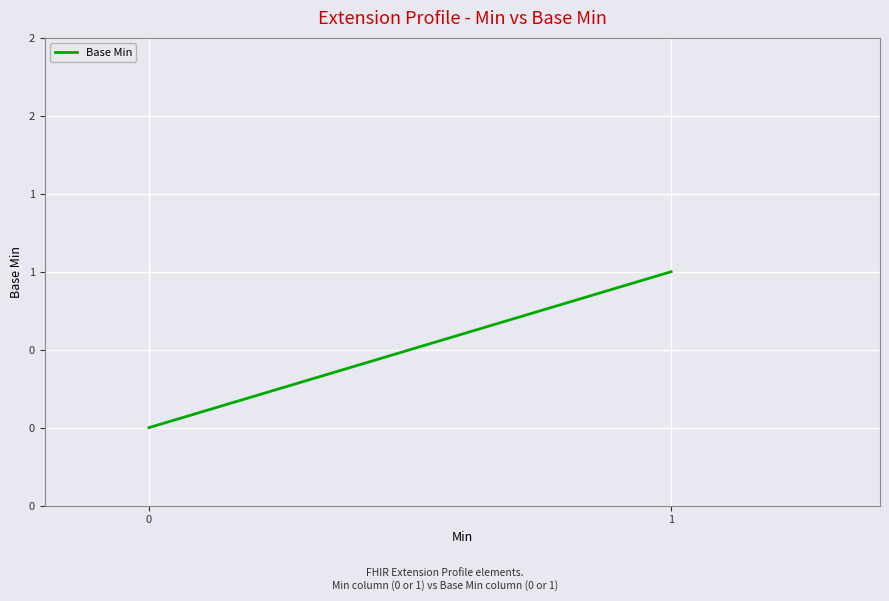

True or false: the data shows -1 at 0.

False